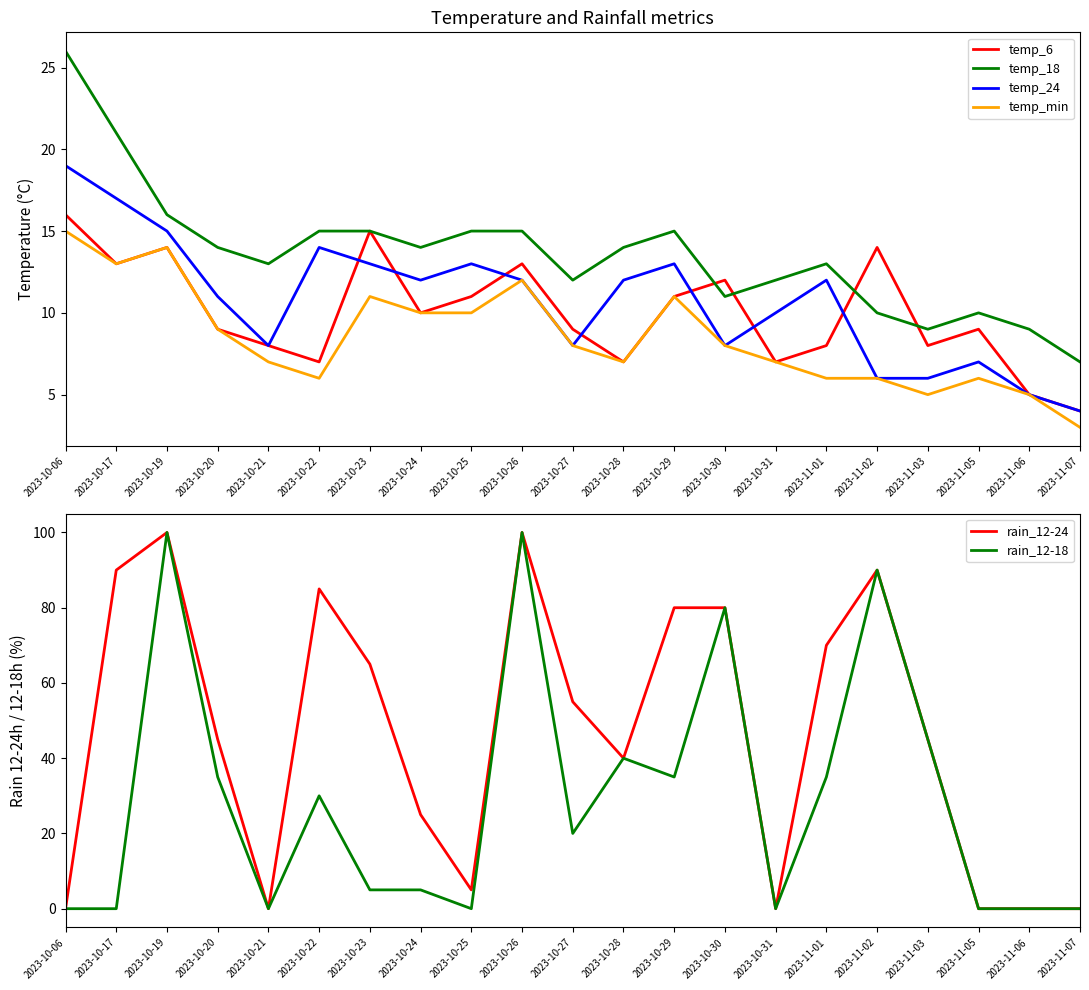

Reading right to left, what are all the values shown in this chart?

temp_6: 2023-11-07=4	2023-11-06=5	2023-11-05=9	2023-11-03=8	2023-11-02=14	2023-11-01=8	2023-10-31=7	2023-10-30=12	2023-10-29=11	2023-10-28=7	2023-10-27=9	2023-10-26=13	2023-10-25=11	2023-10-24=10	2023-10-23=15	2023-10-22=7	2023-10-21=8	2023-10-20=9	2023-10-19=14	2023-10-17=13	2023-10-06=16
temp_18: 2023-11-07=7	2023-11-06=9	2023-11-05=10	2023-11-03=9	2023-11-02=10	2023-11-01=13	2023-10-31=12	2023-10-30=11	2023-10-29=15	2023-10-28=14	2023-10-27=12	2023-10-26=15	2023-10-25=15	2023-10-24=14	2023-10-23=15	2023-10-22=15	2023-10-21=13	2023-10-20=14	2023-10-19=16	2023-10-17=21	2023-10-06=26
temp_24: 2023-11-07=4	2023-11-06=5	2023-11-05=7	2023-11-03=6	2023-11-02=6	2023-11-01=12	2023-10-31=10	2023-10-30=8	2023-10-29=13	2023-10-28=12	2023-10-27=8	2023-10-26=12	2023-10-25=13	2023-10-24=12	2023-10-23=13	2023-10-22=14	2023-10-21=8	2023-10-20=11	2023-10-19=15	2023-10-17=17	2023-10-06=19
temp_min: 2023-11-07=3	2023-11-06=5	2023-11-05=6	2023-11-03=5	2023-11-02=6	2023-11-01=6	2023-10-31=7	2023-10-30=8	2023-10-29=11	2023-10-28=7	2023-10-27=8	2023-10-26=12	2023-10-25=10	2023-10-24=10	2023-10-23=11	2023-10-22=6	2023-10-21=7	2023-10-20=9	2023-10-19=14	2023-10-17=13	2023-10-06=15
rain_12-24: 2023-11-07=0	2023-11-06=0	2023-11-05=0	2023-11-03=45	2023-11-02=90	2023-11-01=70	2023-10-31=0	2023-10-30=80	2023-10-29=80	2023-10-28=40	2023-10-27=55	2023-10-26=100	2023-10-25=5	2023-10-24=25	2023-10-23=65	2023-10-22=85	2023-10-21=0	2023-10-20=45	2023-10-19=100	2023-10-17=90	2023-10-06=0
rain_12-18: 2023-11-07=0	2023-11-06=0	2023-11-05=0	2023-11-03=45	2023-11-02=90	2023-11-01=35	2023-10-31=0	2023-10-30=80	2023-10-29=35	2023-10-28=40	2023-10-27=20	2023-10-26=100	2023-10-25=0	2023-10-24=5	2023-10-23=5	2023-10-22=30	2023-10-21=0	2023-10-20=35	2023-10-19=100	2023-10-17=0	2023-10-06=0